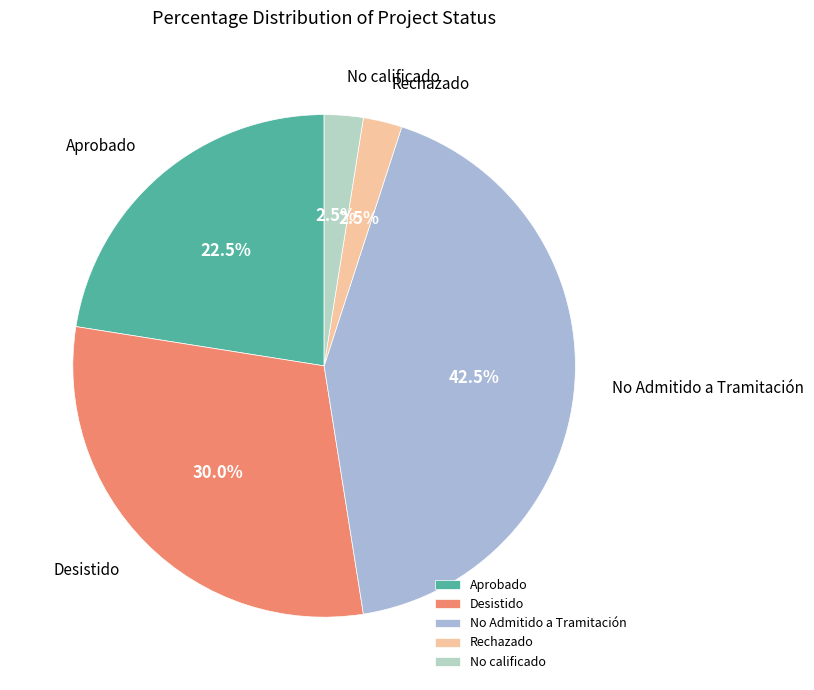

Is there a majority slice in this chart?

No